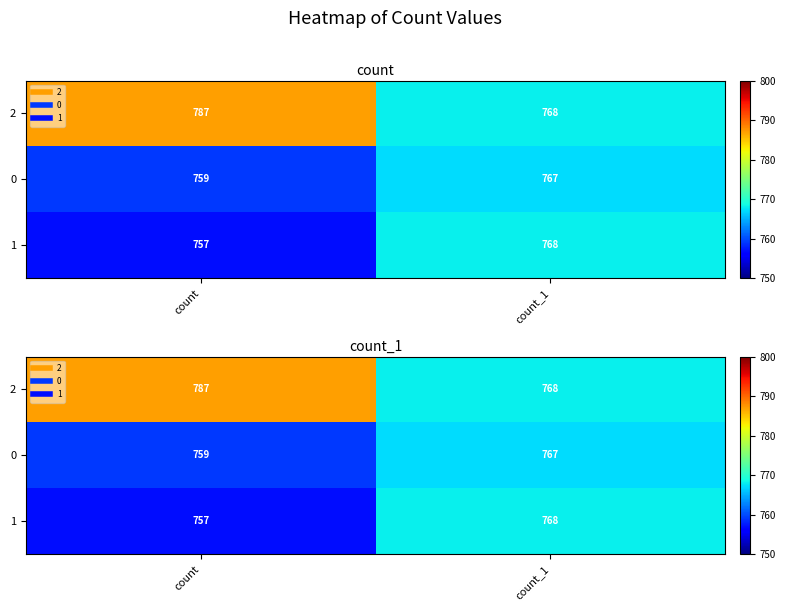

Is the value of 0 at count_1 greater than the value of 1 at count_1?

No